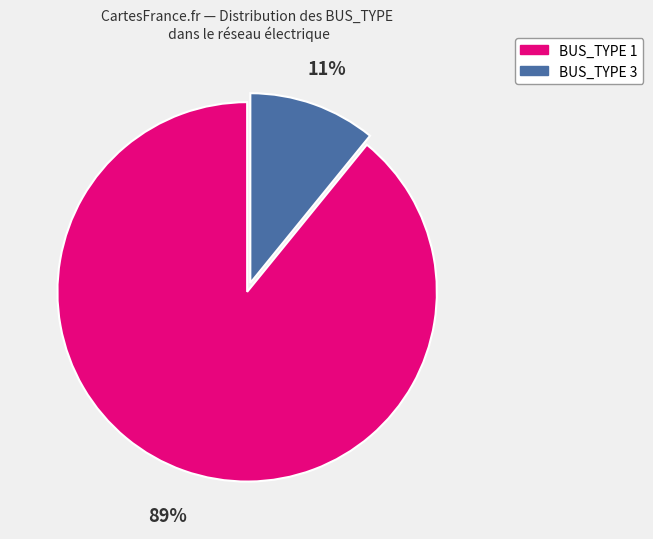

Between BUS_TYPE 1 and BUS_TYPE 3, which is larger?

BUS_TYPE 1